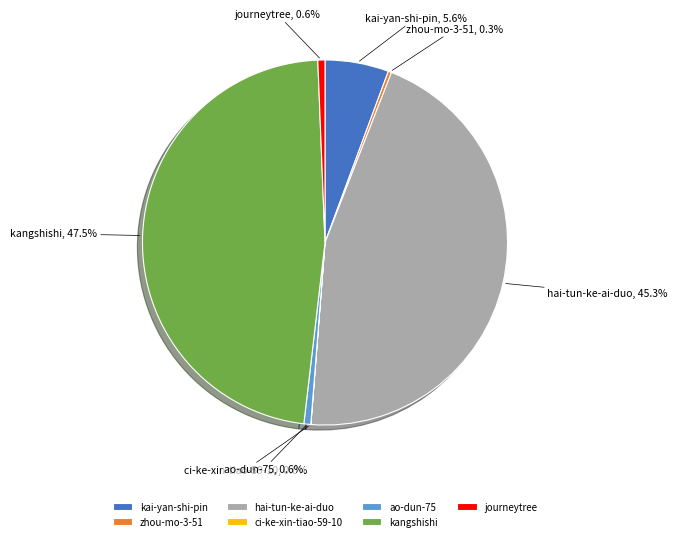

What is the largest slice in the pie chart?

kangshishi